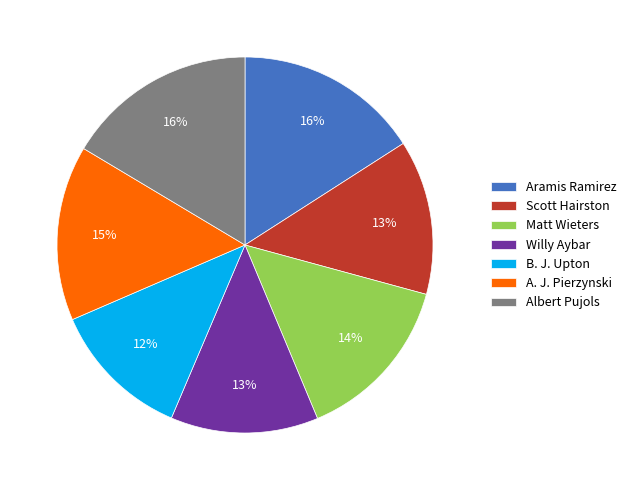

How many slices are in this pie chart?

7